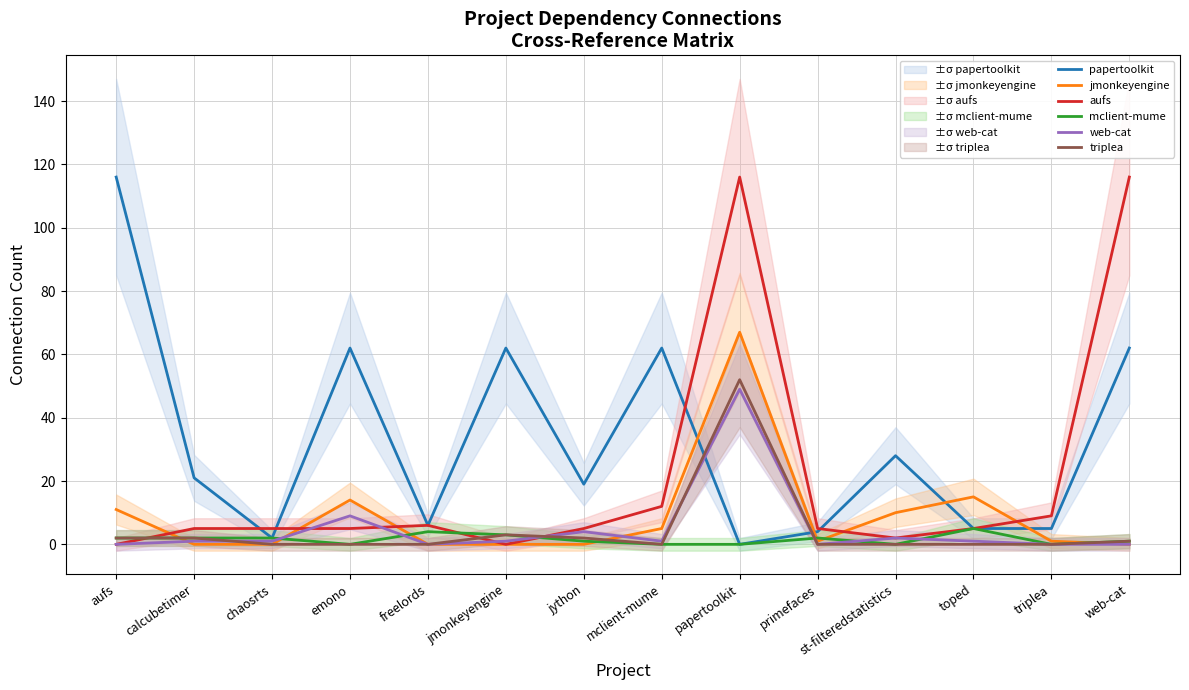

How many data points in jmonkeyengine are above 1?

6